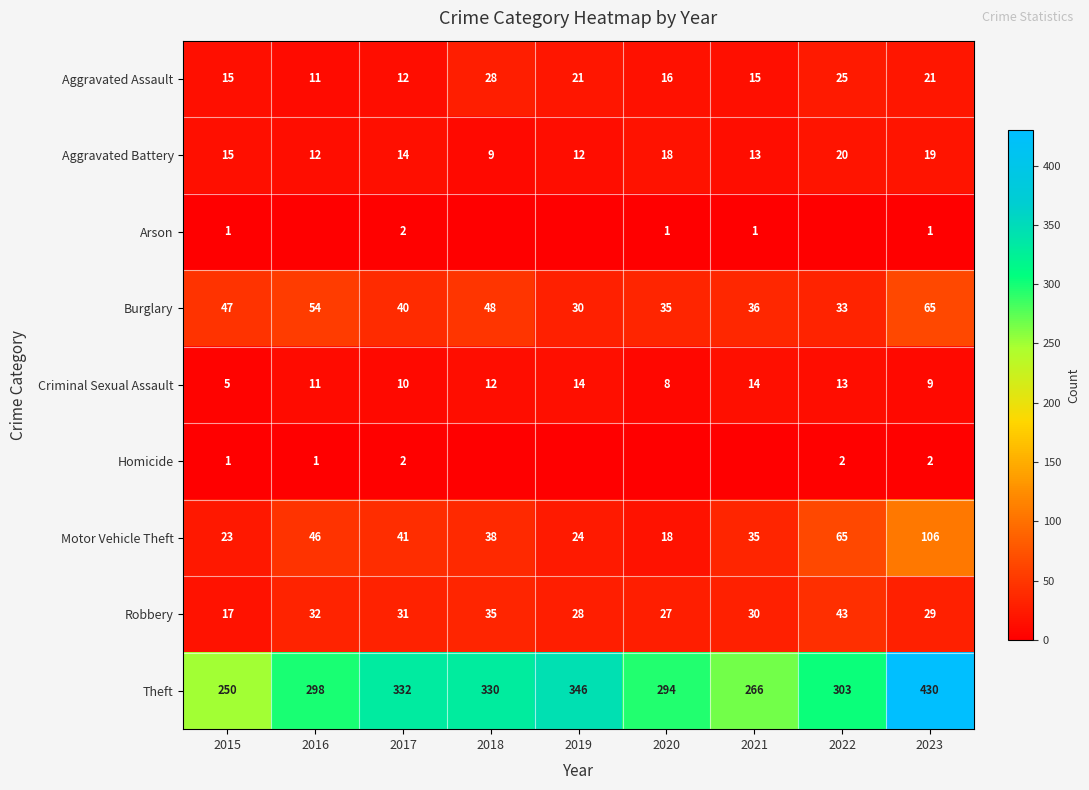

What is the total value across all series at 2017?

484